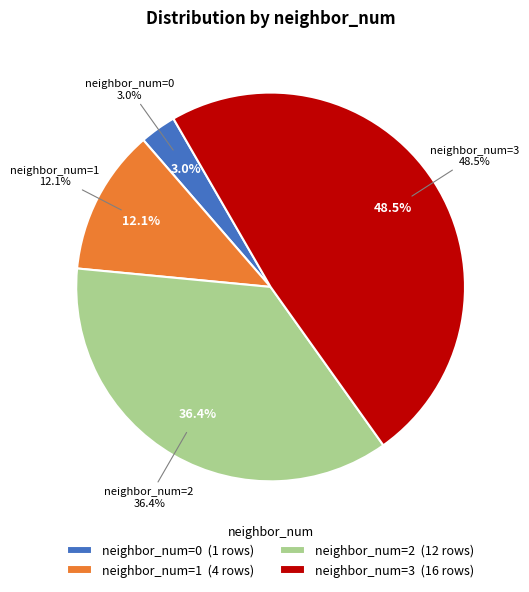

To the nearest percent, what percentage of the pie is neighbor_num=1?

12%